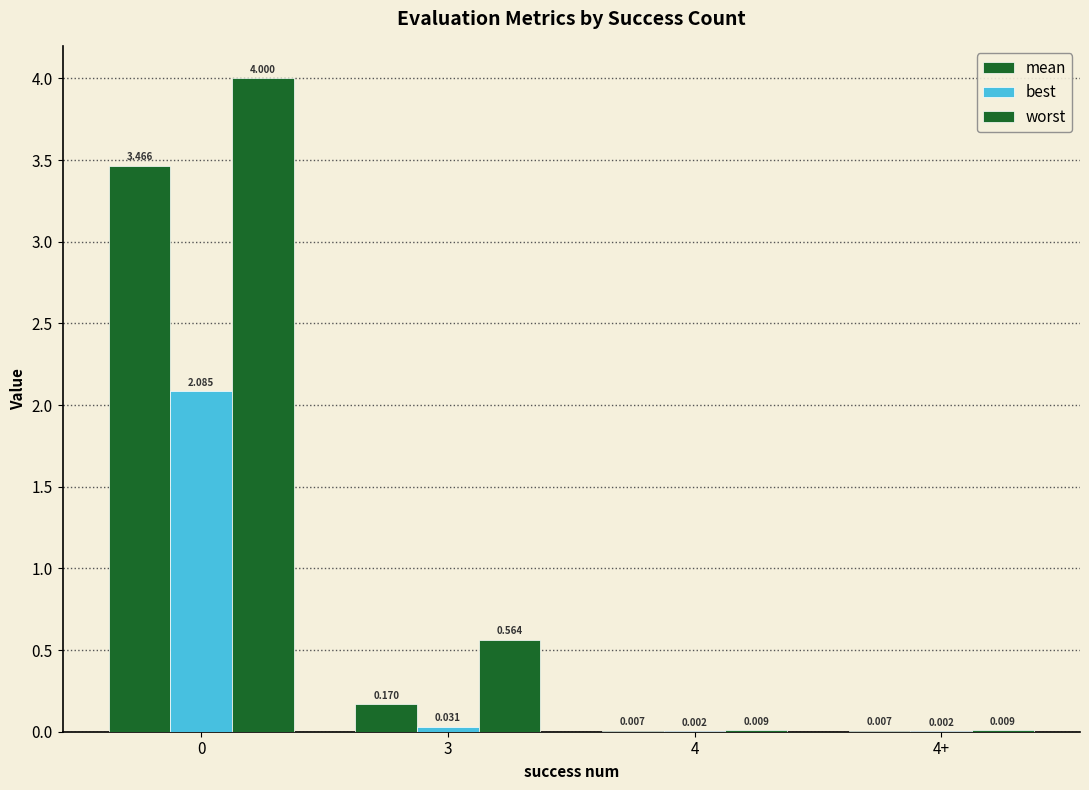

Does the chart contain stacked bars?

No